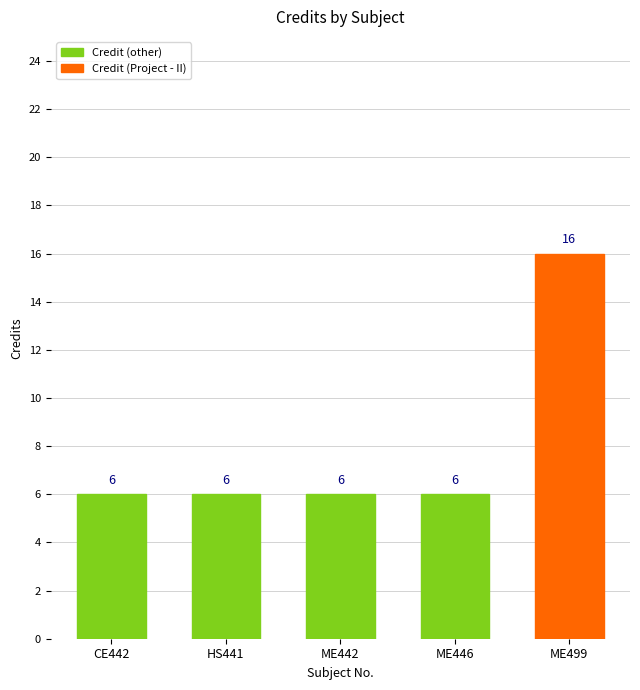

How many series are shown in this chart?

1